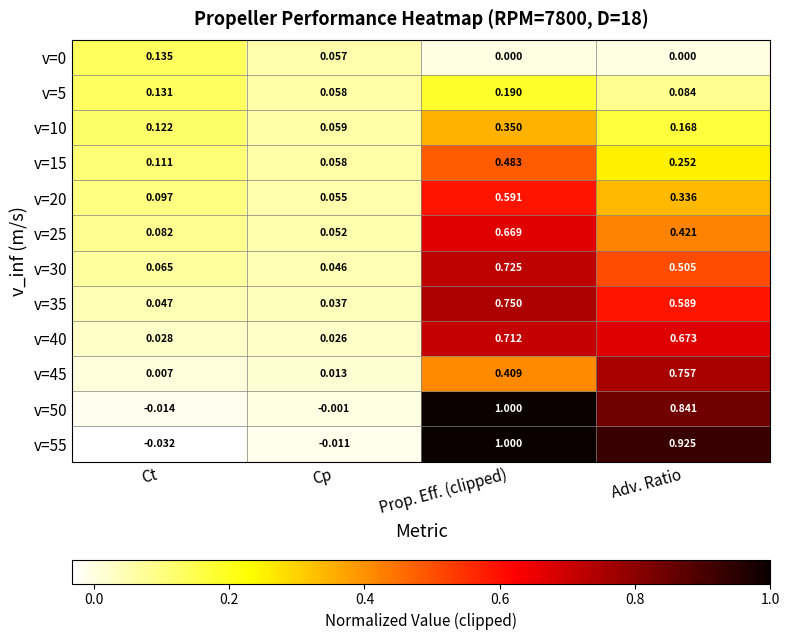

Where is v=15 nearest to the value 0?

Cp